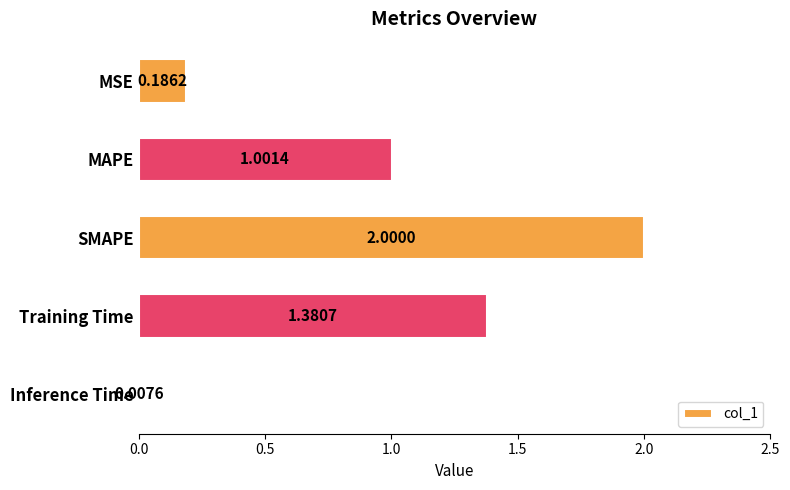

Rank the categories by value from highest to lowest.

SMAPE, Training Time, MAPE, MSE, Inference Time